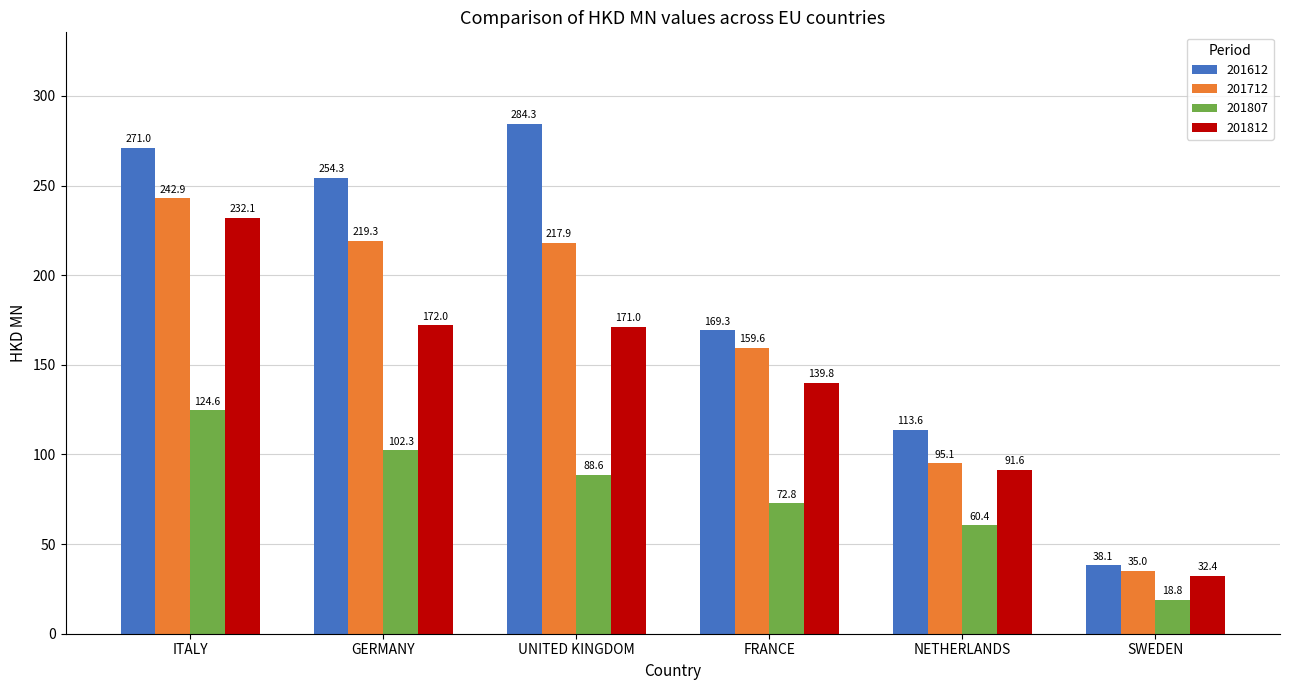

What is the label of the 5th bar from the right?

GERMANY